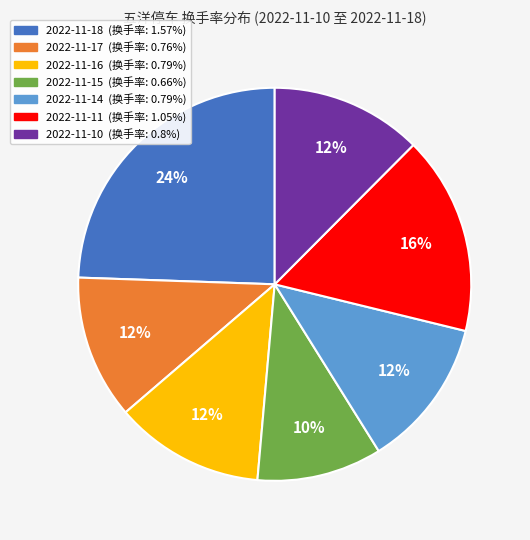

Does any single category account for the majority?

No